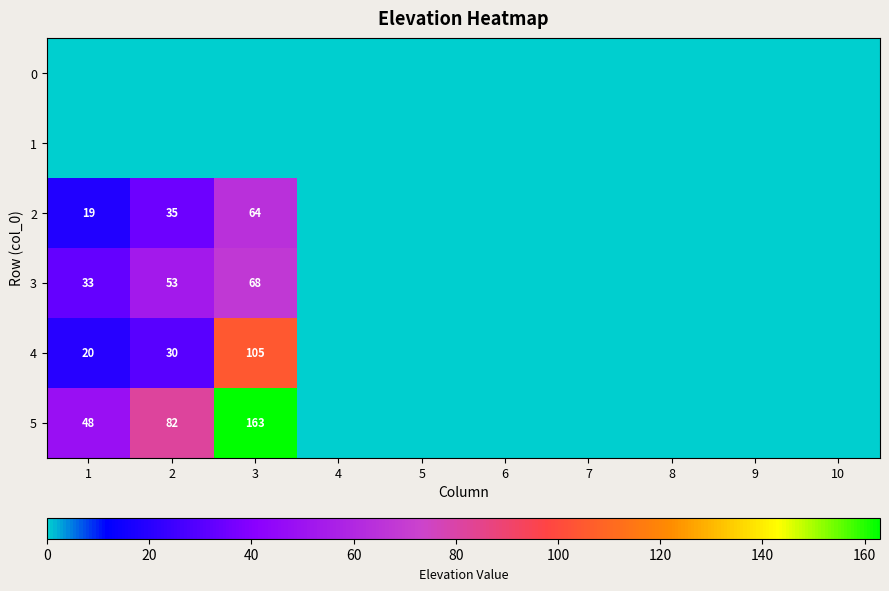

The value of 4 at 1 is 20. True or false?

True